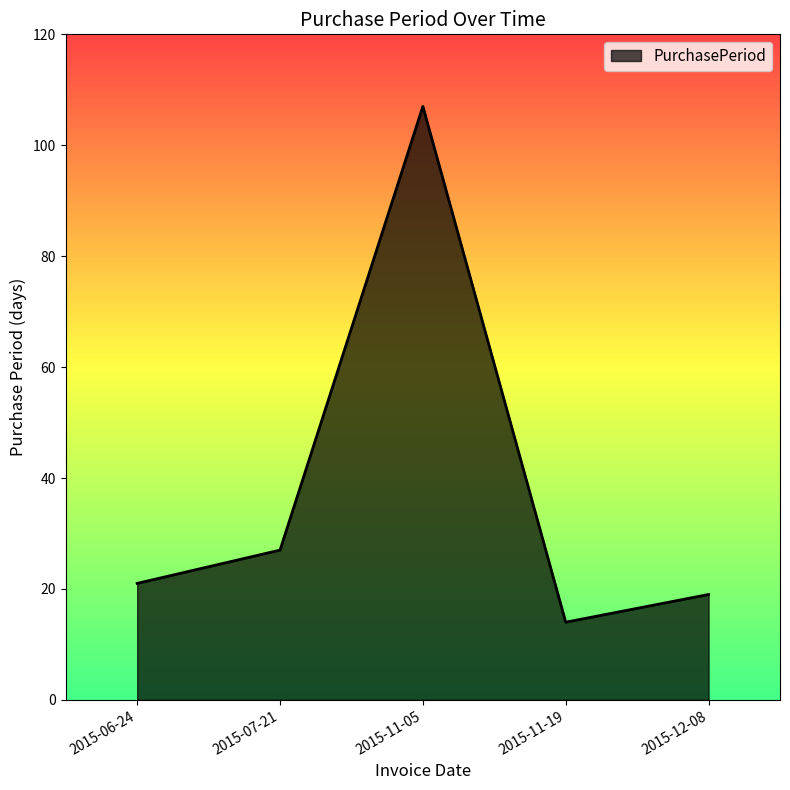

Where is the first local minimum?

2015-11-19